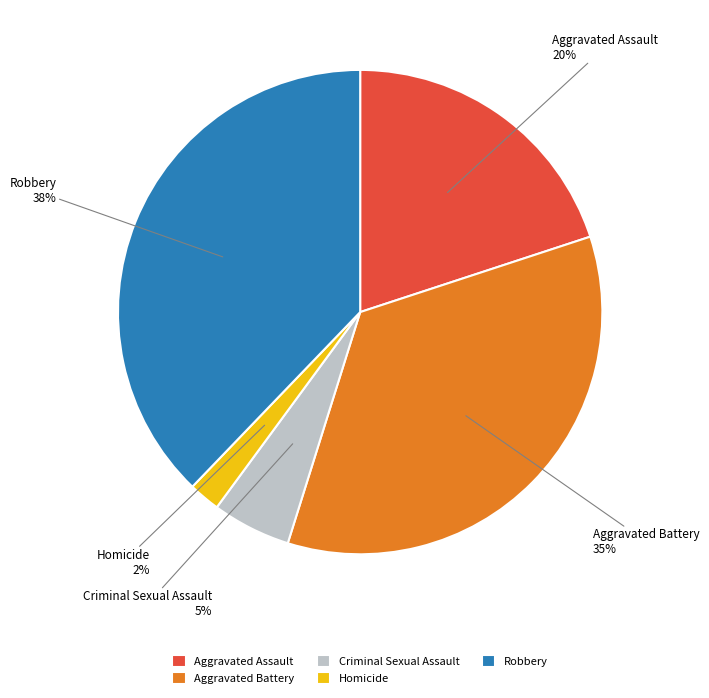

Do Homicide and Criminal Sexual Assault together represent more than half of the pie?

No